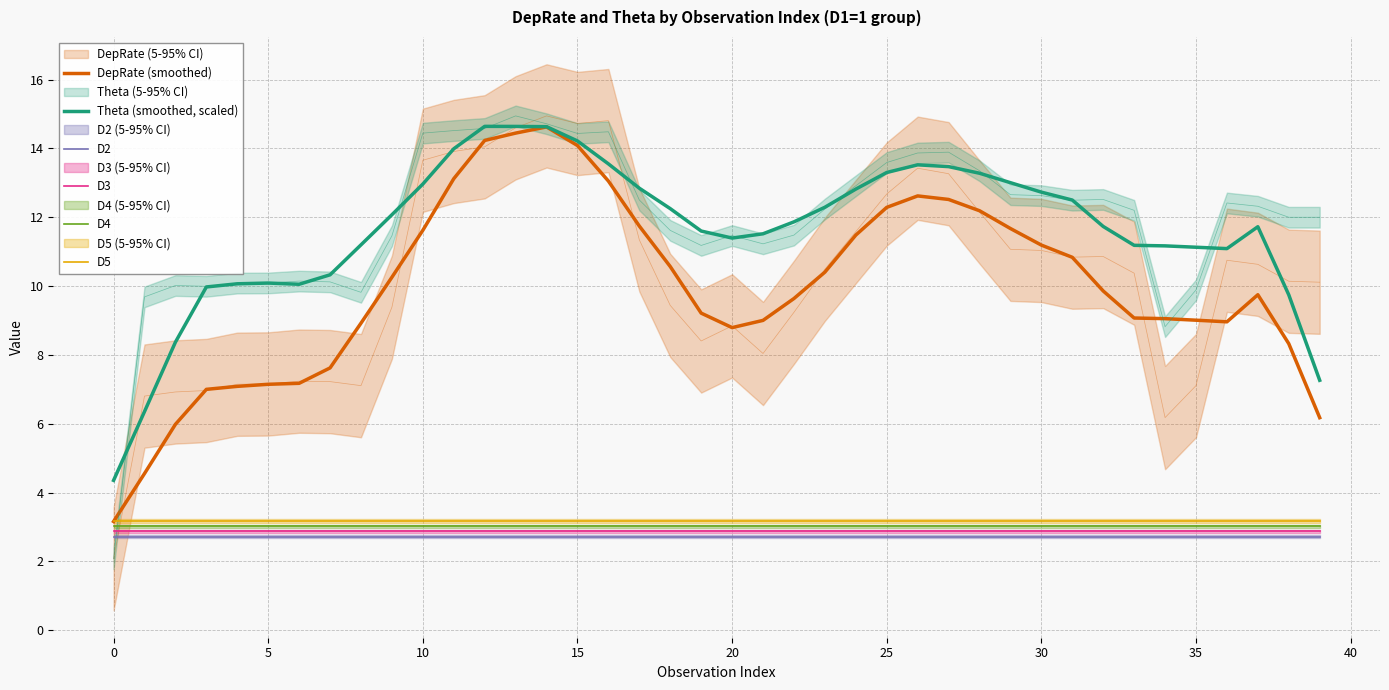

True or false: D4 and D3 intersect in this chart.

False